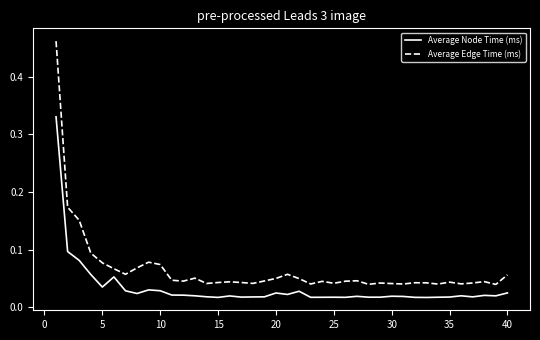

Which series has the largest range (max minus min)?

Average Edge Time (ms)